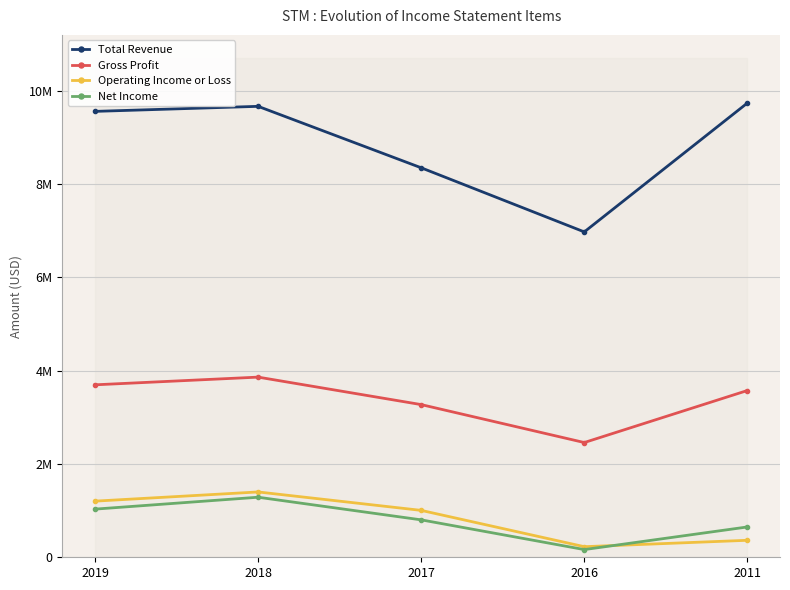

What is the maximum value shown in the chart?

9735000